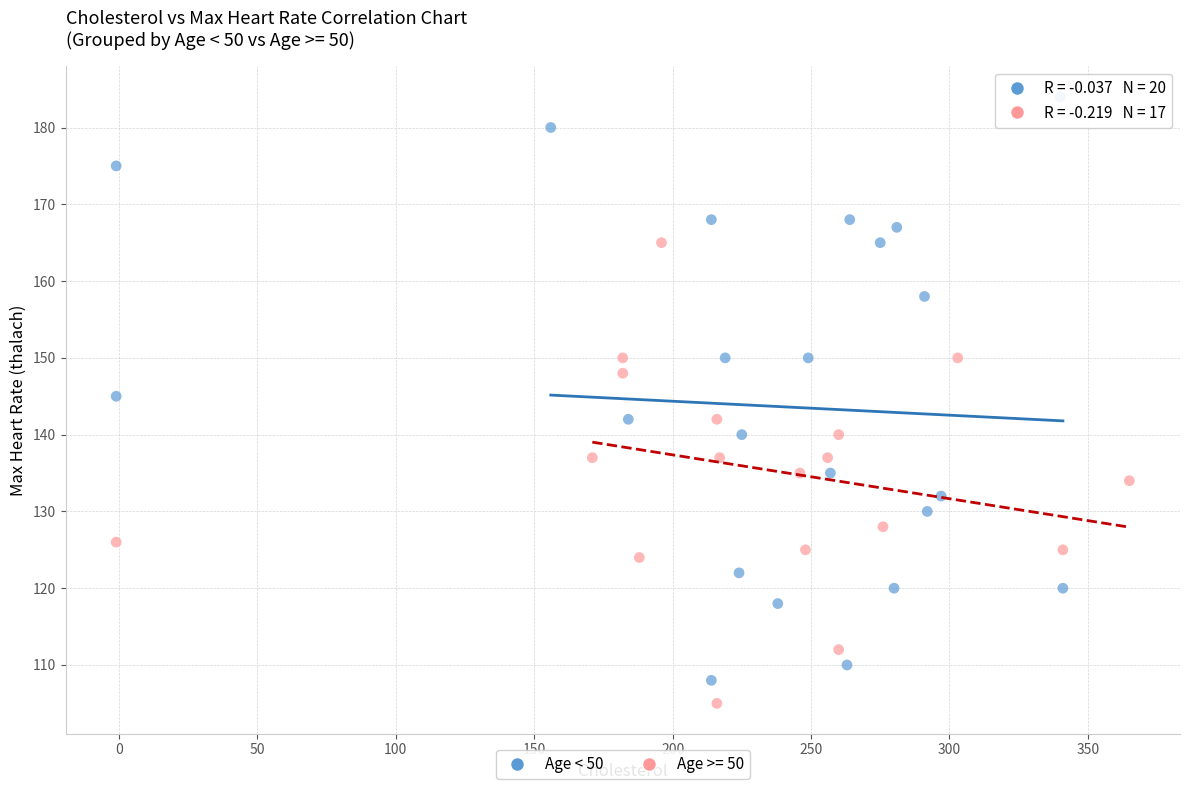

Which series has the widest spread of Y values?

Age < 50